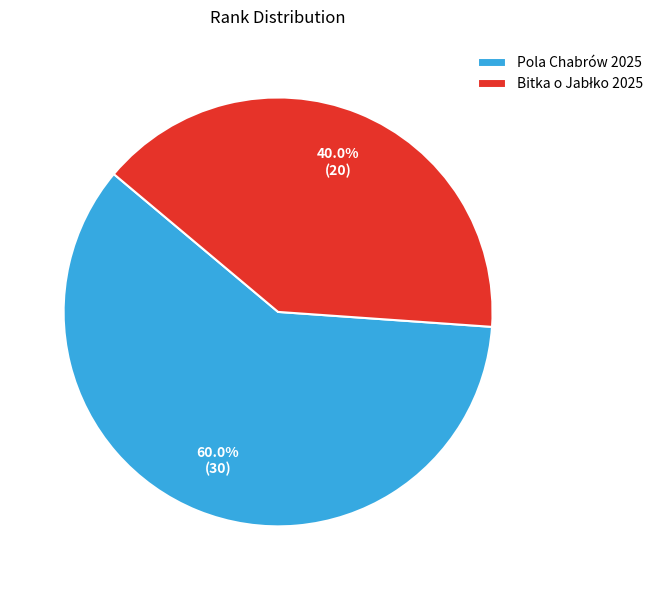

How many segments does this pie chart have?

2